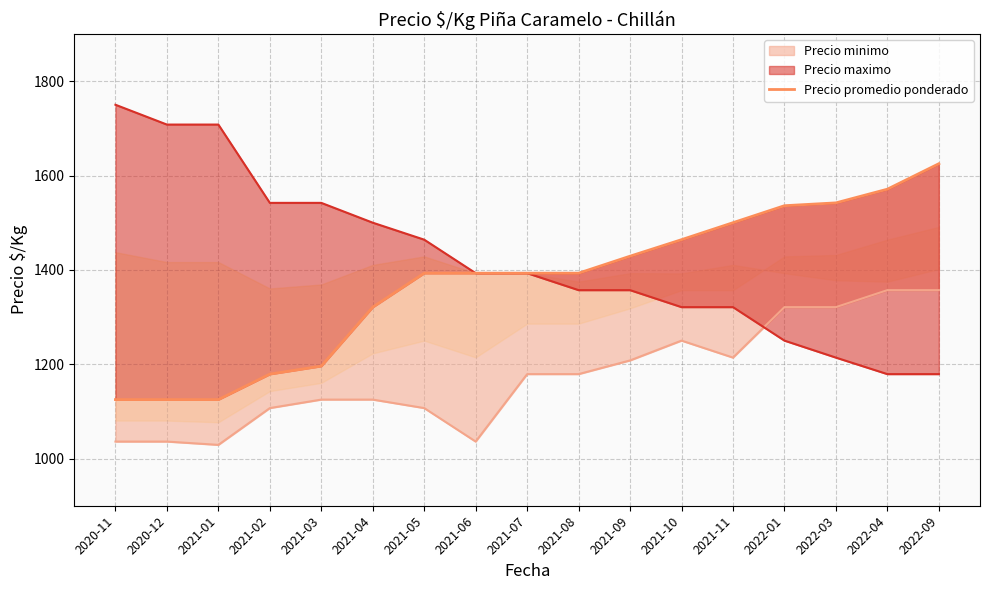

The chart shows a value of 635 at 2021-10. True or false?

False